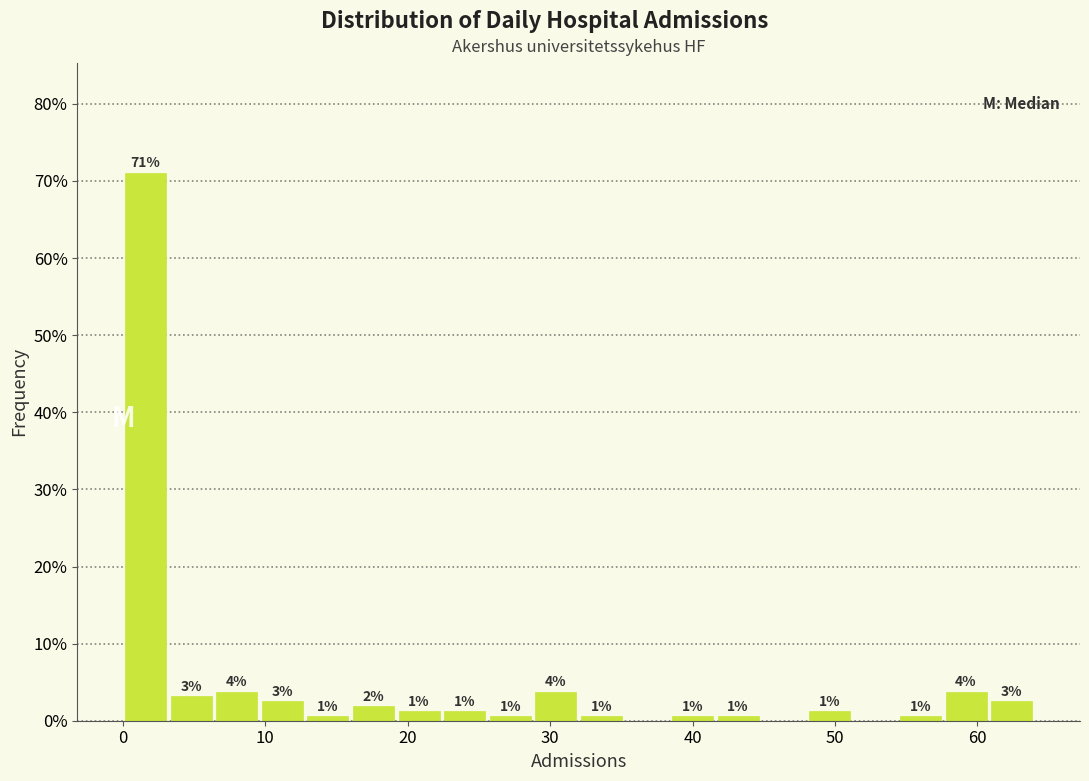

Read against the x-axis, roughly where is the centre of the tallest bar?

2